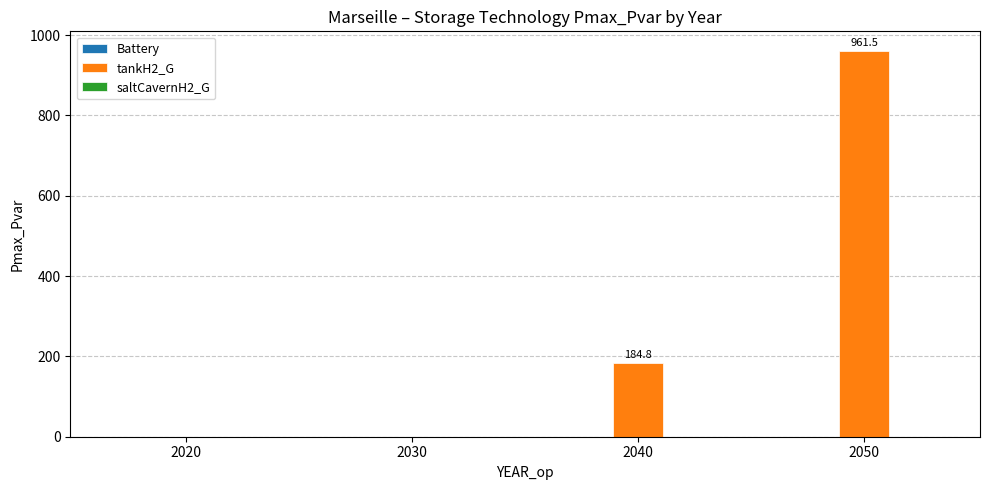

The chart shows a value of 184.8 at 2040. True or false?

True